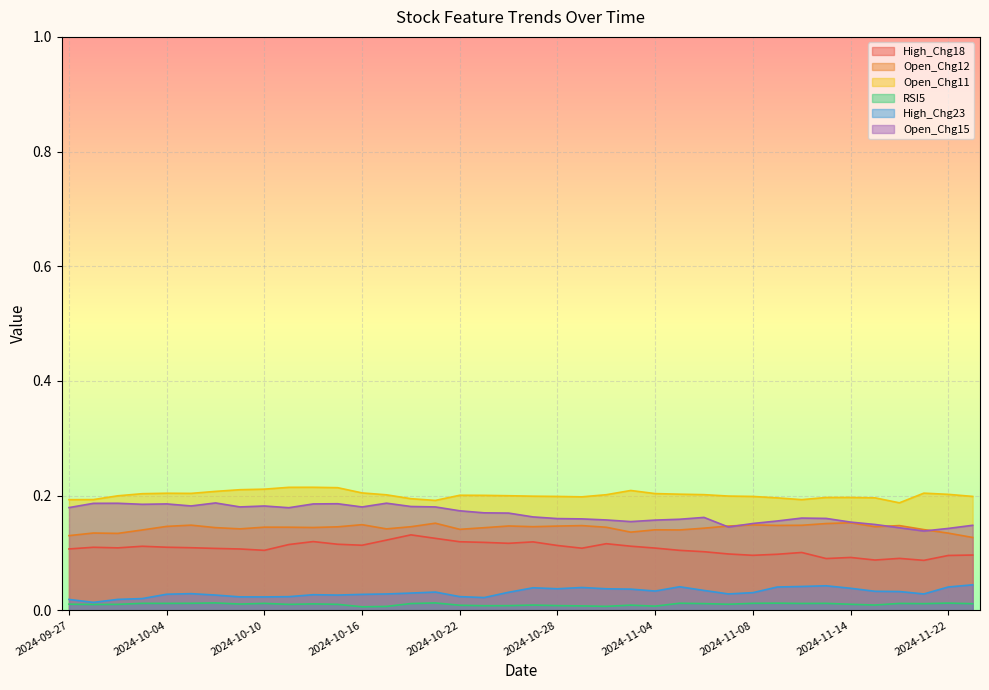

What position from the left is 2024-11-25?

38